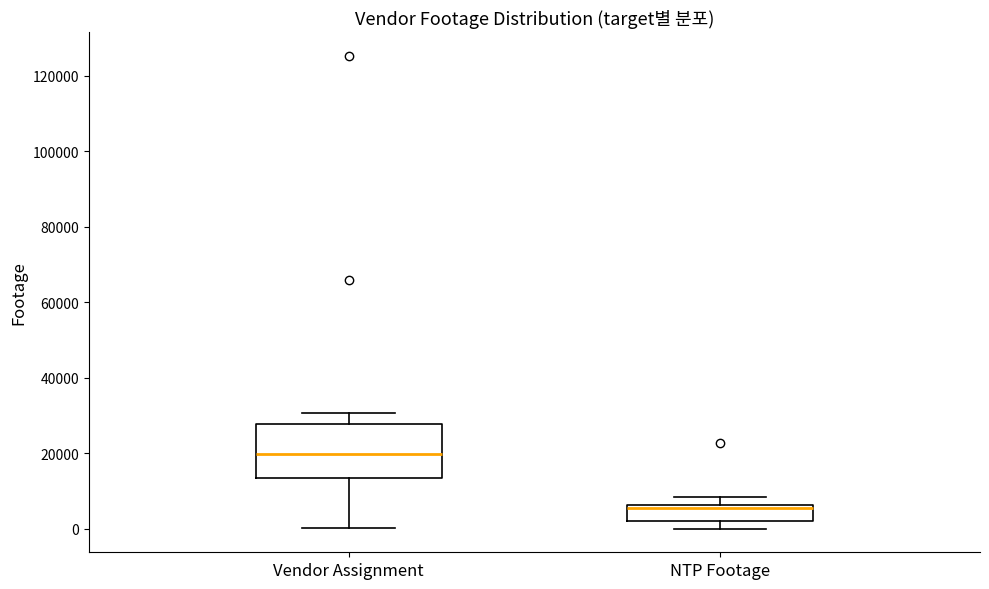

Reading left to right, transcribe this box plot: for each box, give where its median line is, the range the box spans, and where its two whiskers end, as read against the y-axis. The values are not printed on the chart, so give them approximately, as read against the axis.

Vendor Assignment: median 20000, box 14000 to 28000, whiskers 0 to 30000
NTP Footage: median 6000 (just below the box's upper edge), box 2000 to 6000, whiskers 0 to 8000